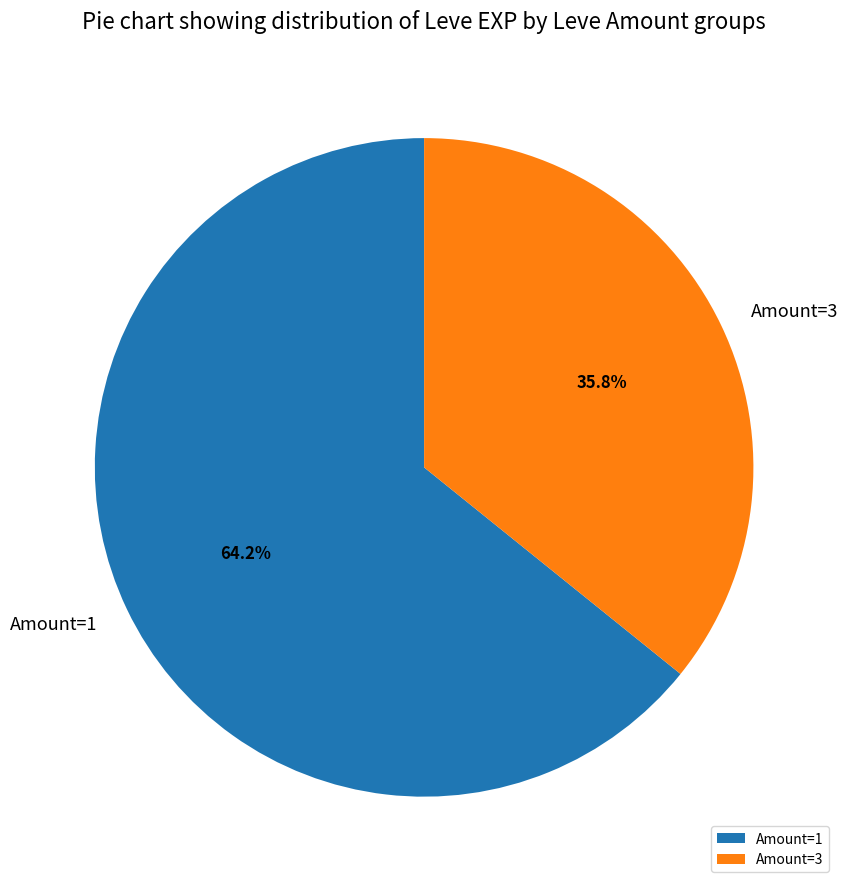

Which has a higher value, Amount=1 or Amount=3?

Amount=1